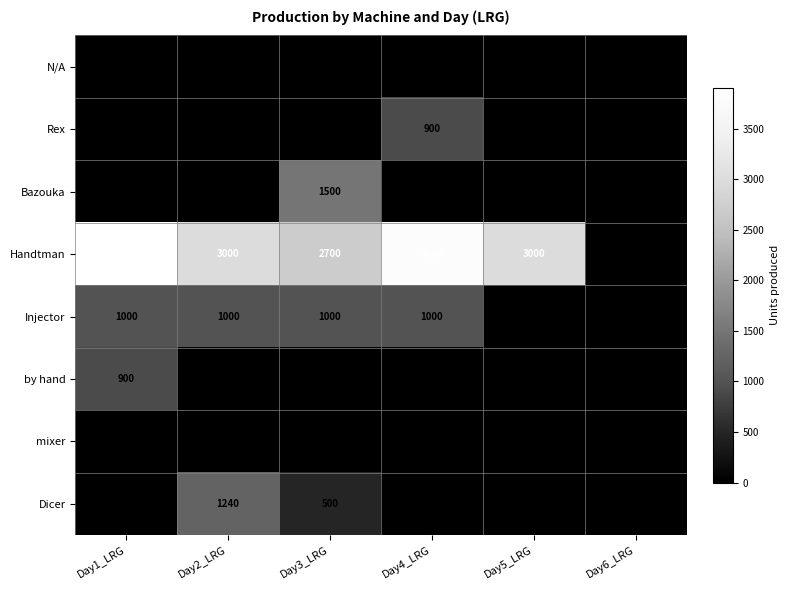

What is the maximum value shown in the chart?

3900